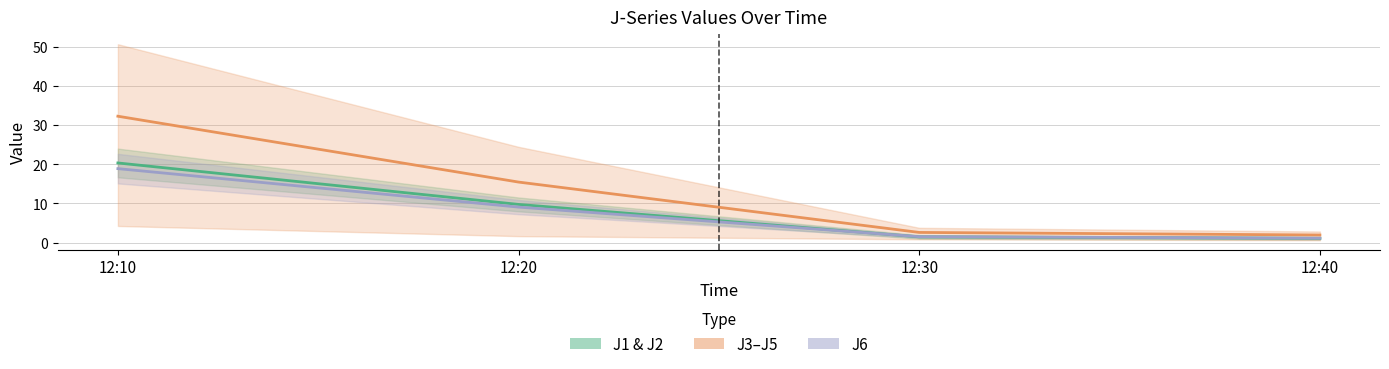

True or false: J3 and J2 intersect in this chart.

False